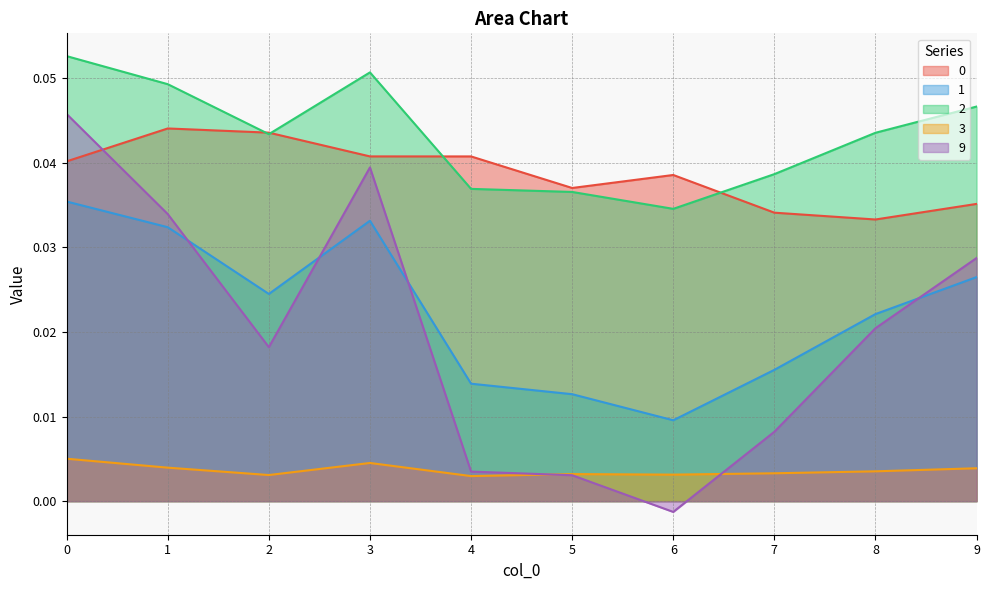

Which category has the lowest value across all series?

6